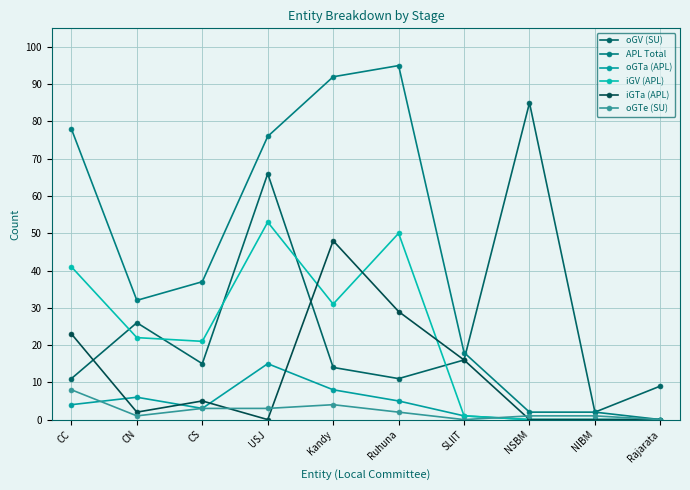

How many lines are shown in the chart?

6